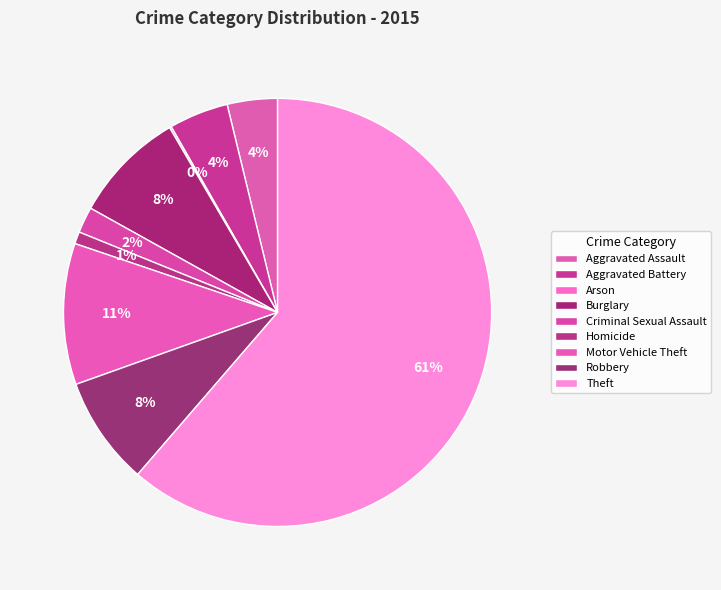

What percentage is the Burglary slice, to the nearest percent?

8%